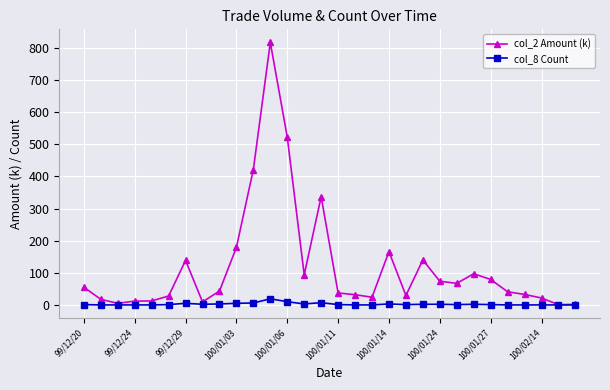

True or false: col_2 Amount (k) has more than 1 points higher than both neighbors.

True